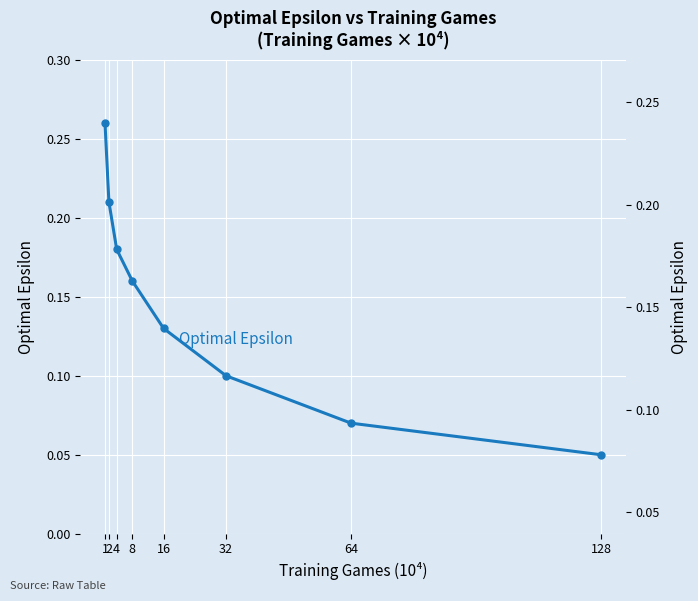

What is the value of the 4th point from the left?

0.2